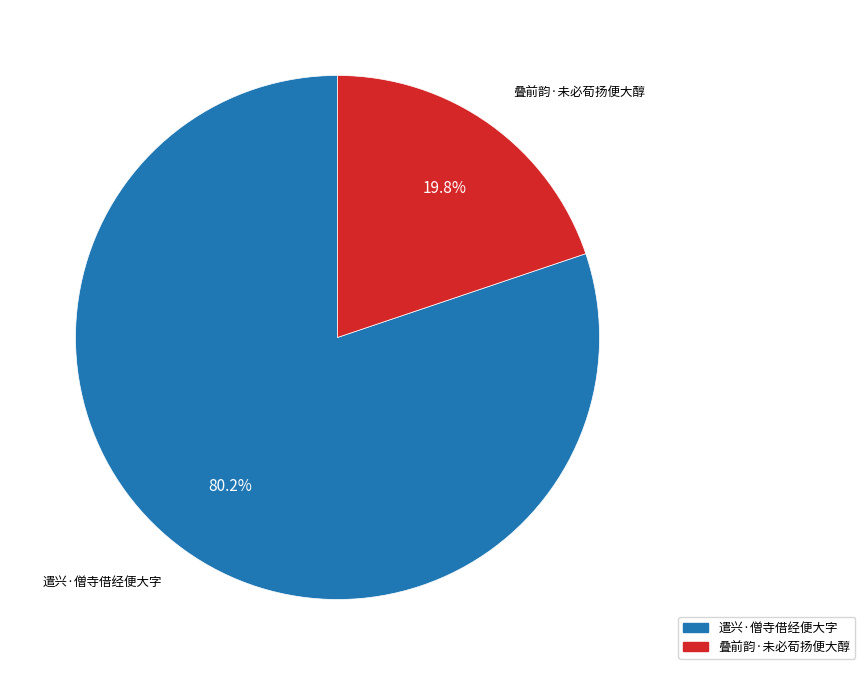

Is the sum of 叠前韵·未必荀扬便大醇 and 遣兴·僧寺借经便大字 greater than half?

Yes